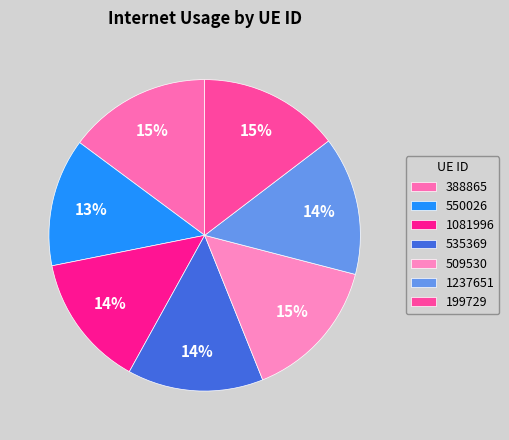

Count the number of slices in the pie.

7